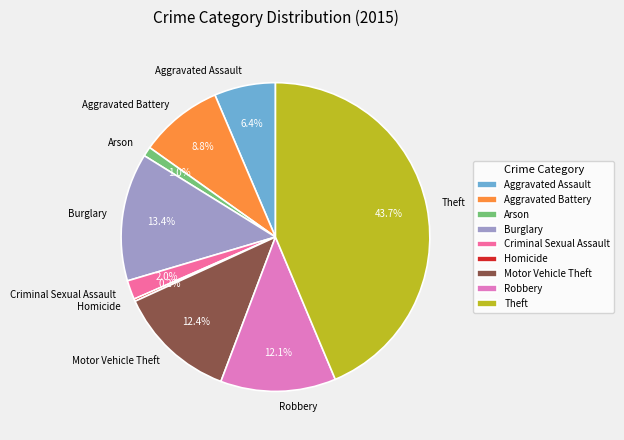

To the nearest percent, what is the average slice percentage?

11%